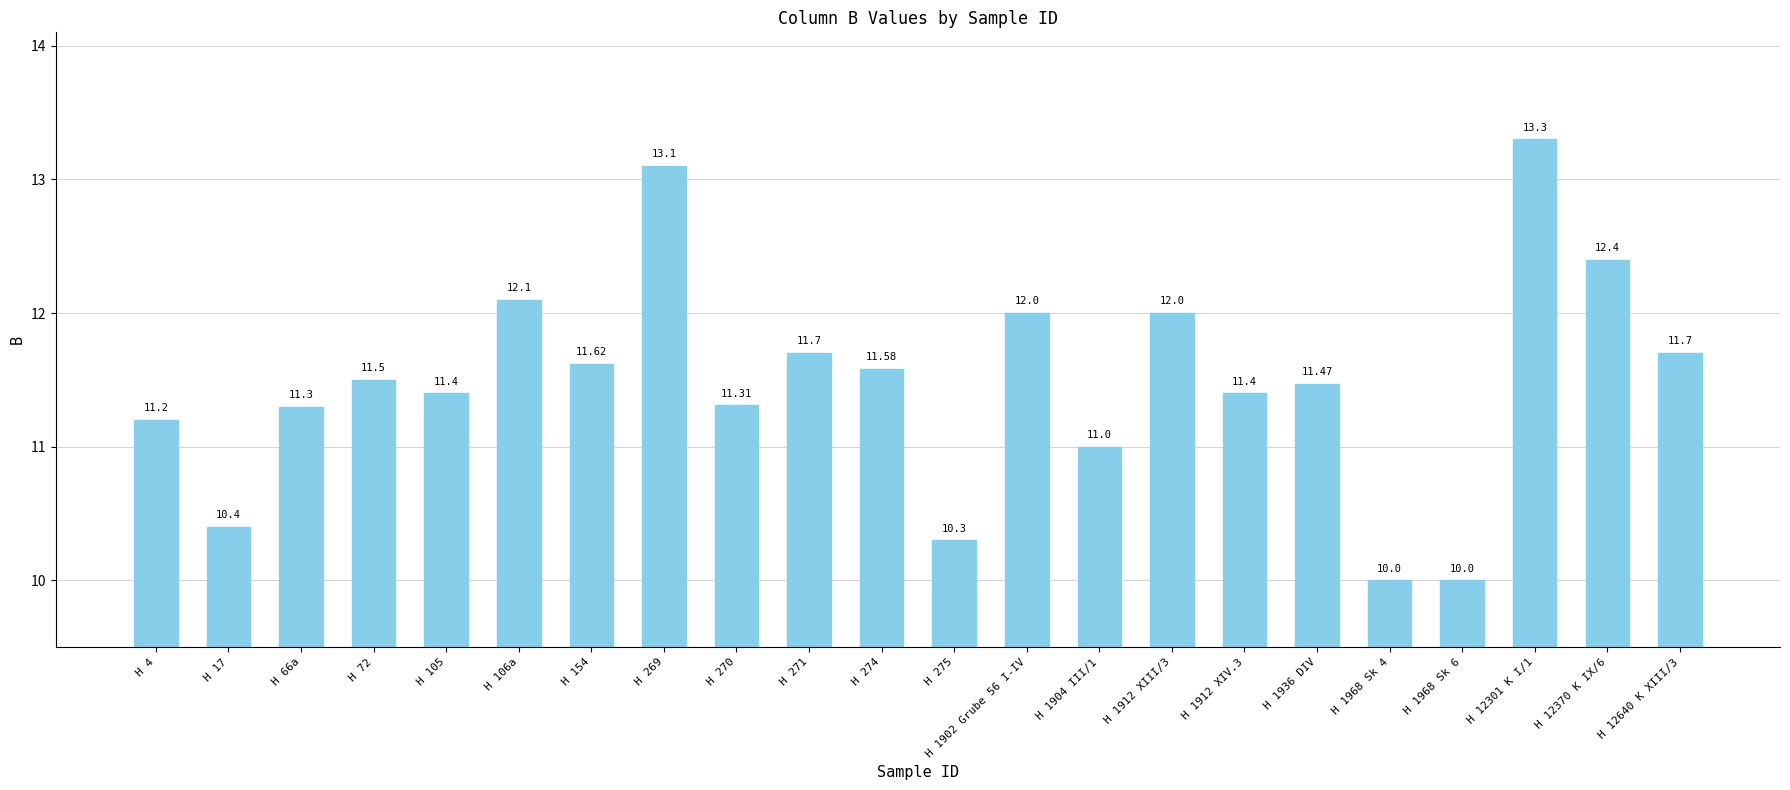

Is it true that the value at H 269 is 21.8?

False